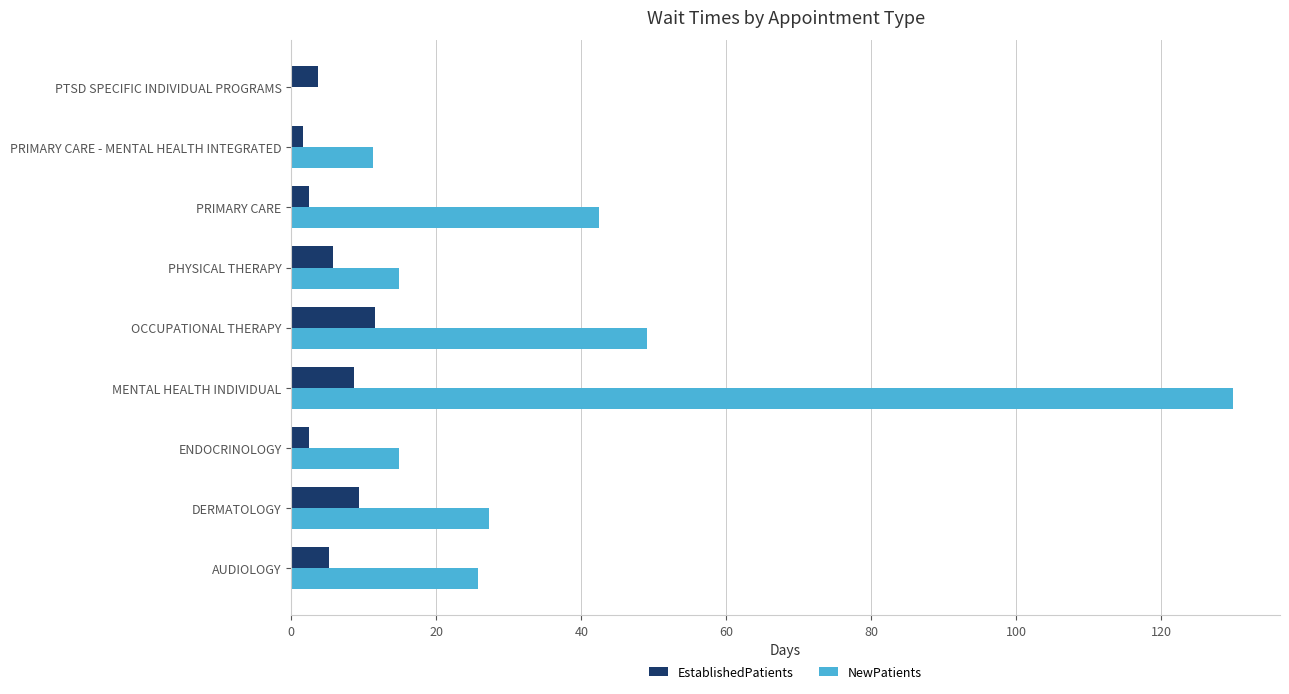

What is the sum of all NewPatients values?

315.3